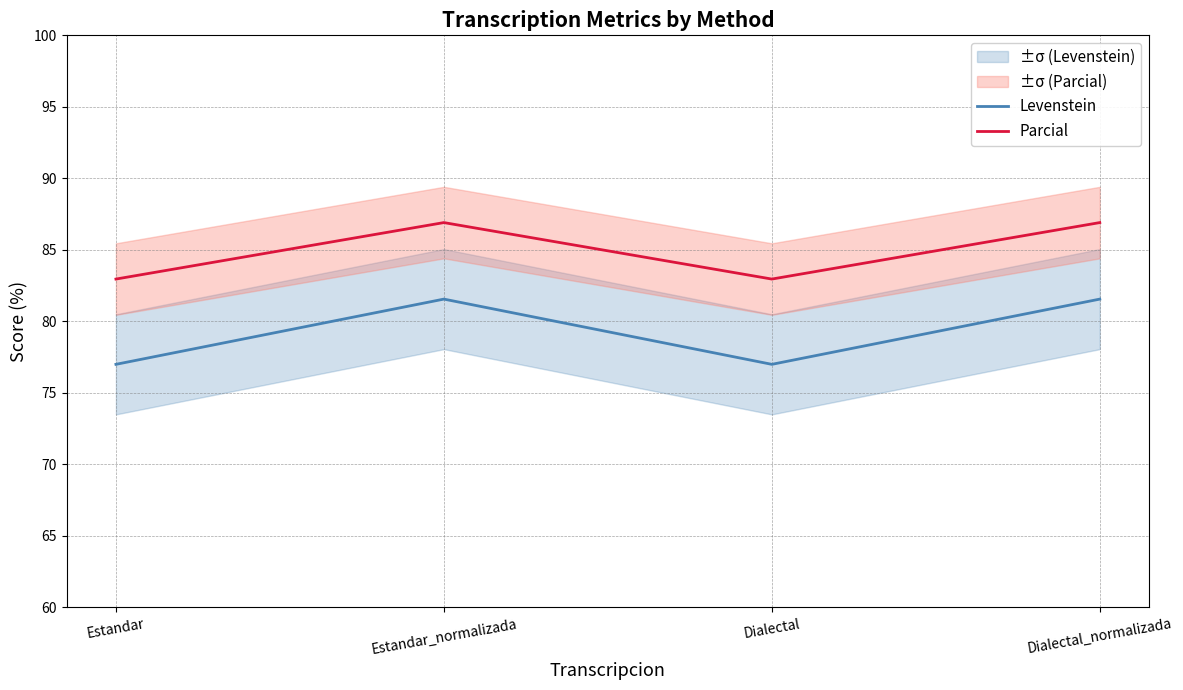

What are all the series names shown in the legend?

Levenstein, Parcial